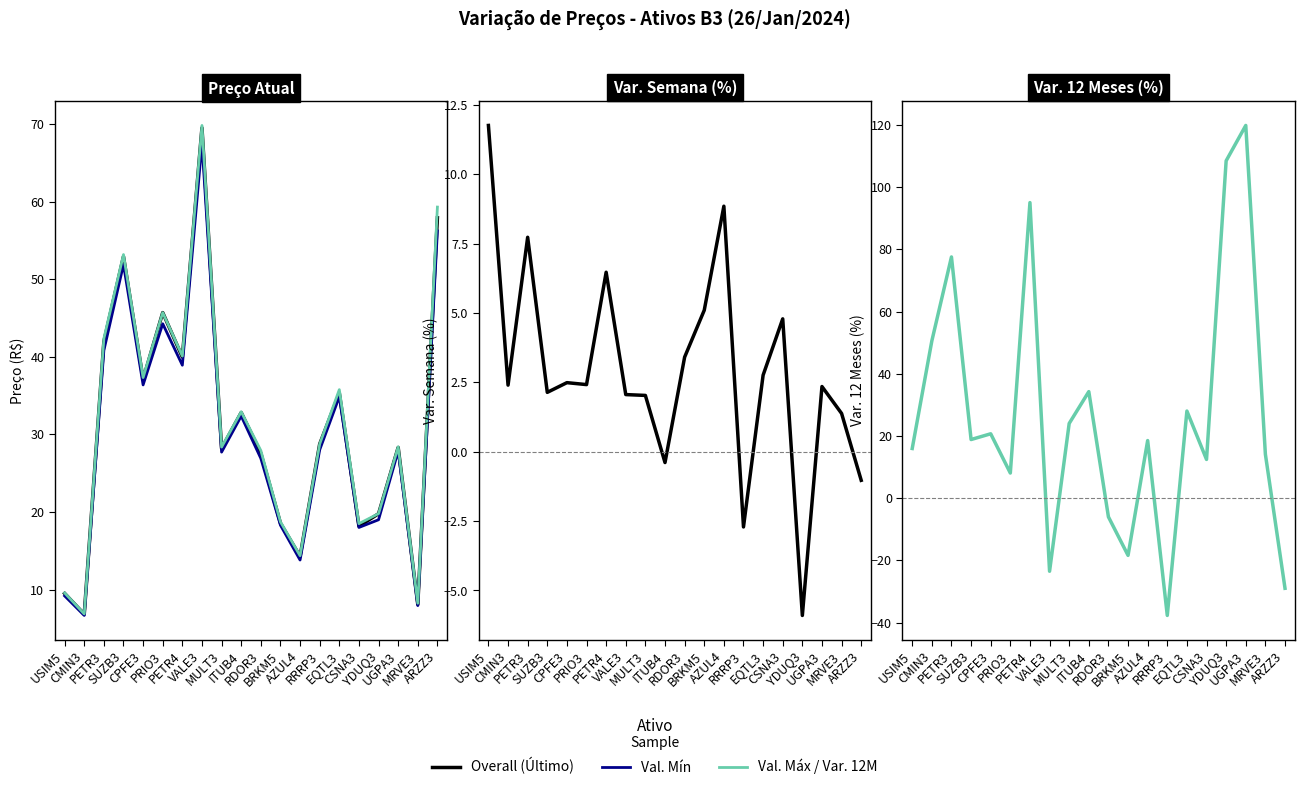

Is it true that Val. Máx equals 69.8 at VALE3?

True